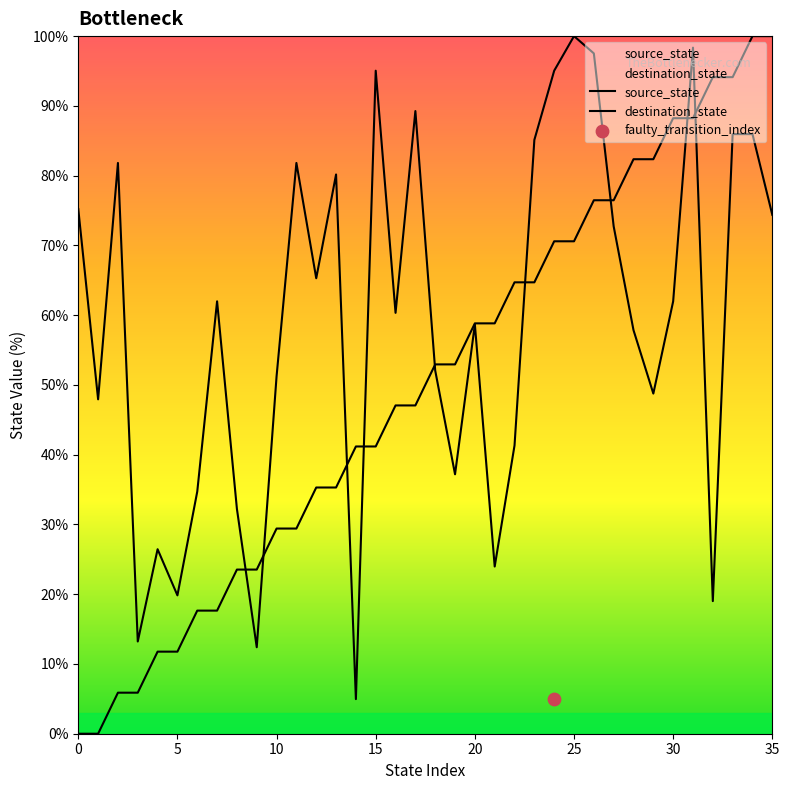

Which series reaches the minimum Y coordinate?

source_state